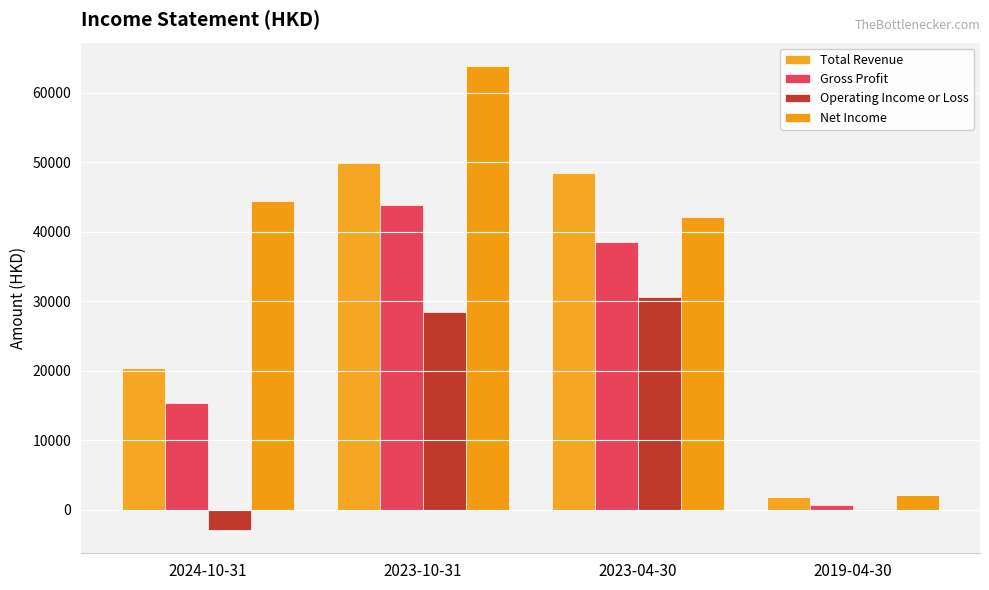

Count the Gross Profit values in the range 15400 to 43800.

3